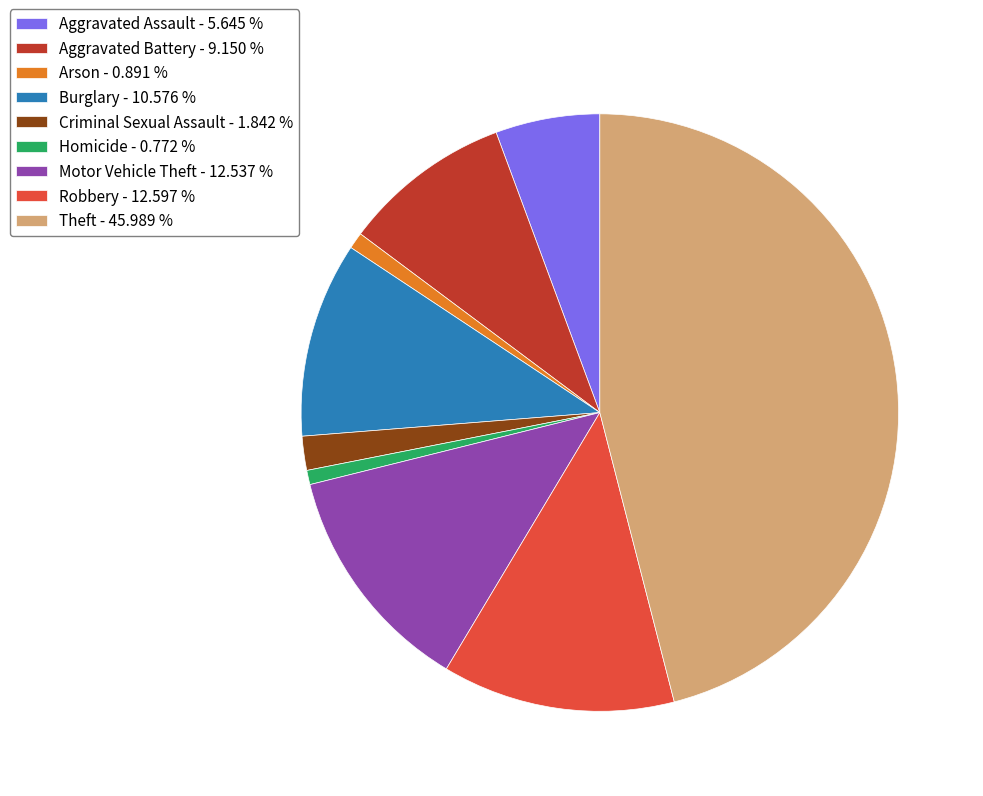

Which has a higher value, Theft - 45.989 % or Motor Vehicle Theft - 12.537 %?

Theft - 45.989 %